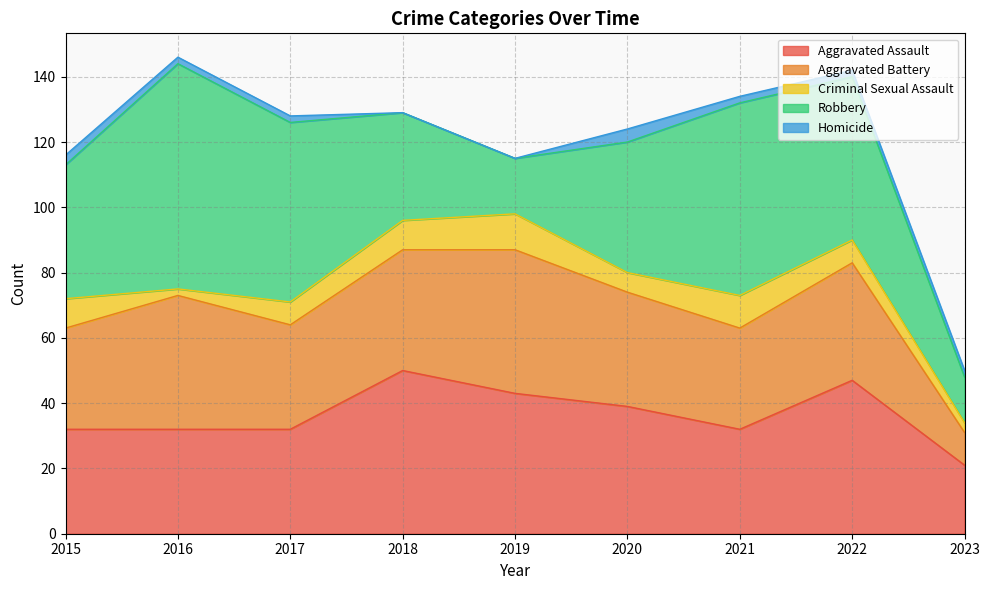

At which category is the sum across all series the highest?

2016